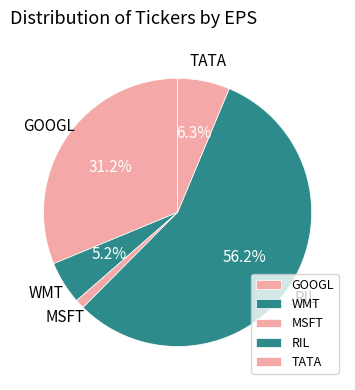

The TATA slice represents 6% of the pie. True or false?

True